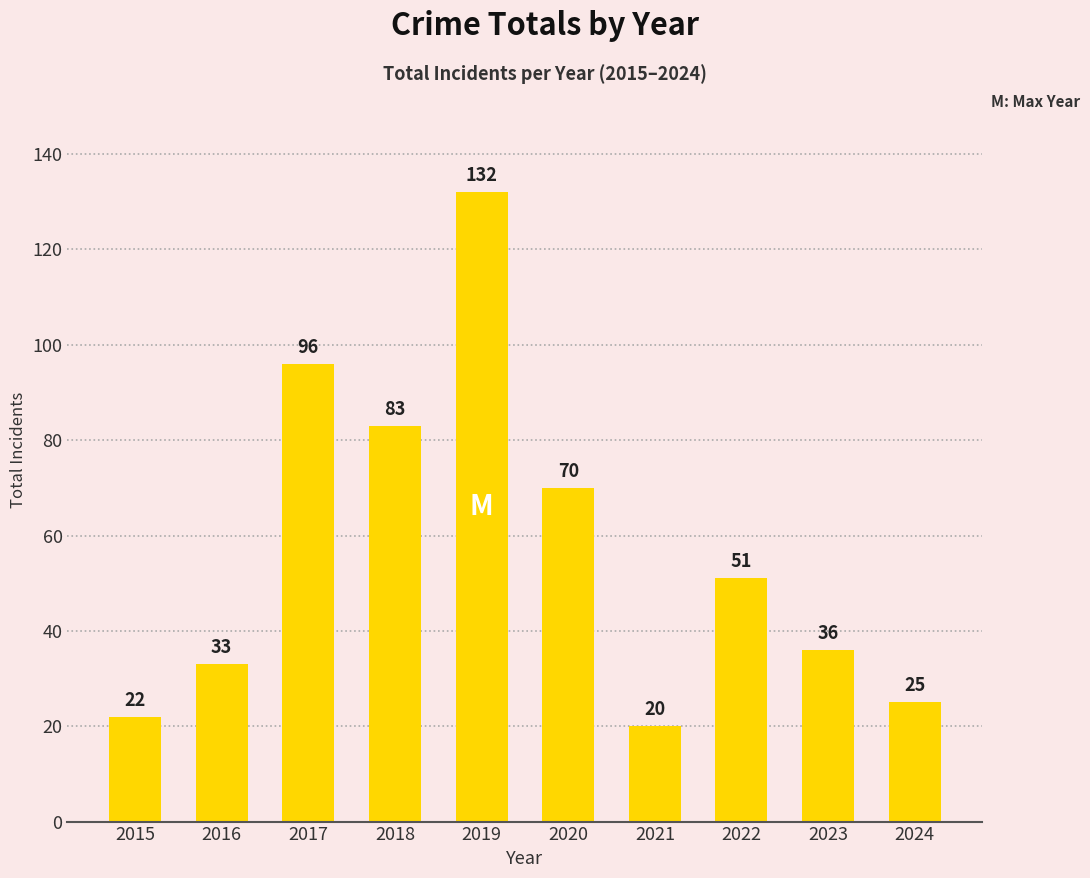

At which label does the data first exceed 51?

2017